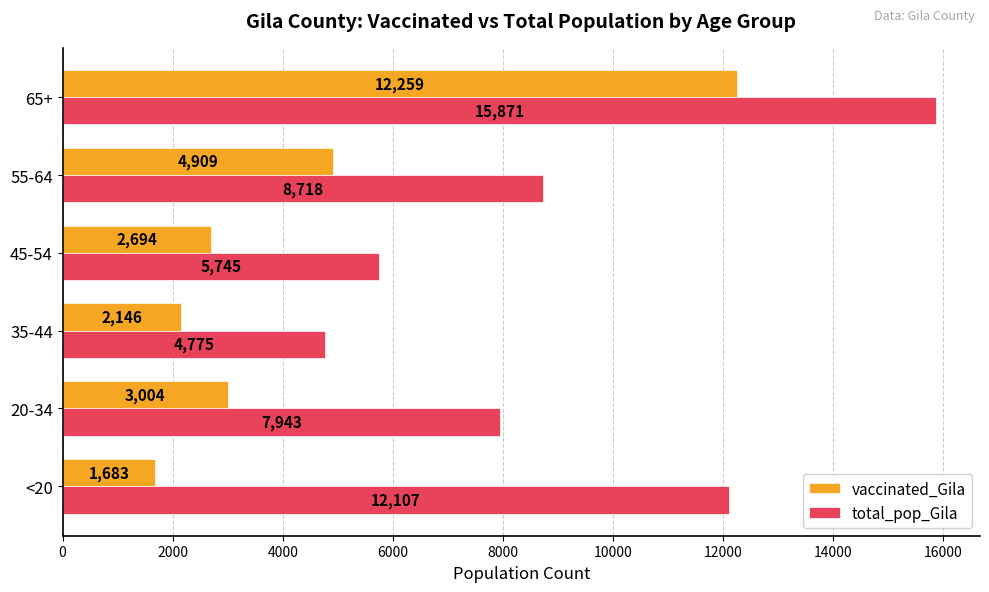

Rank the series by their average value, from lowest to highest.

vaccinated_Gila, total_pop_Gila